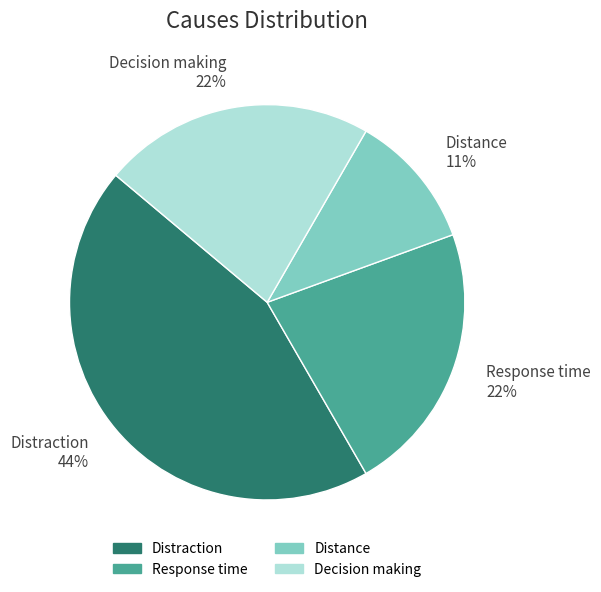

Does any single category account for the majority?

No